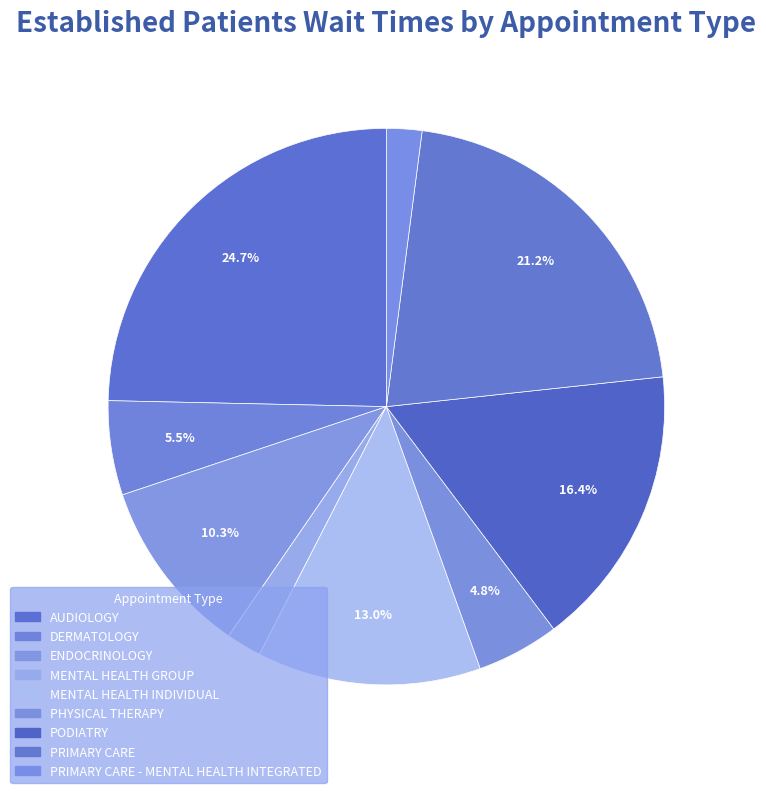

How many slices are in this pie chart?

9